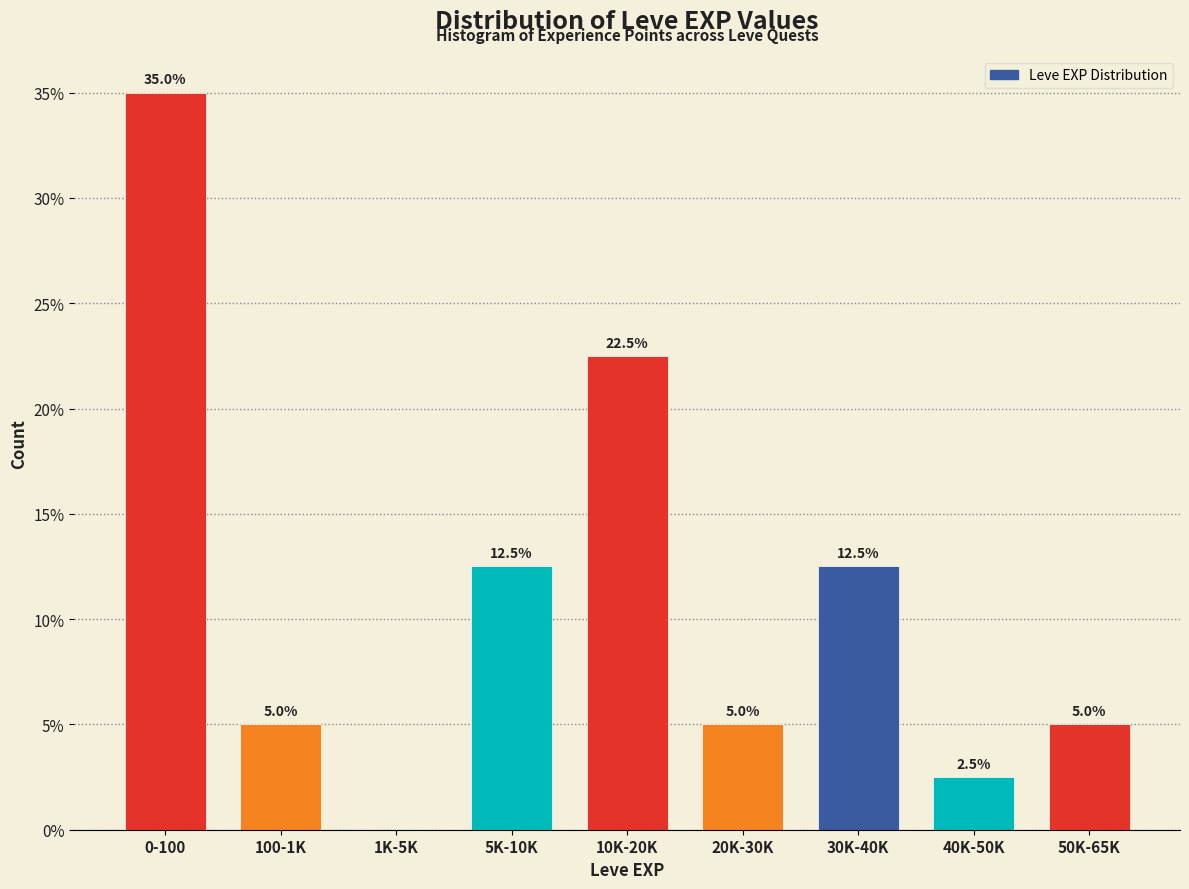

Reading right to left, list all the values displayed in this chart.

50K-65K=5.0	40K-50K=2.5	30K-40K=12.5	20K-30K=5.0	10K-20K=22.5	5K-10K=12.5	1K-5K=0.0	100-1K=5.0	0-100=35.0